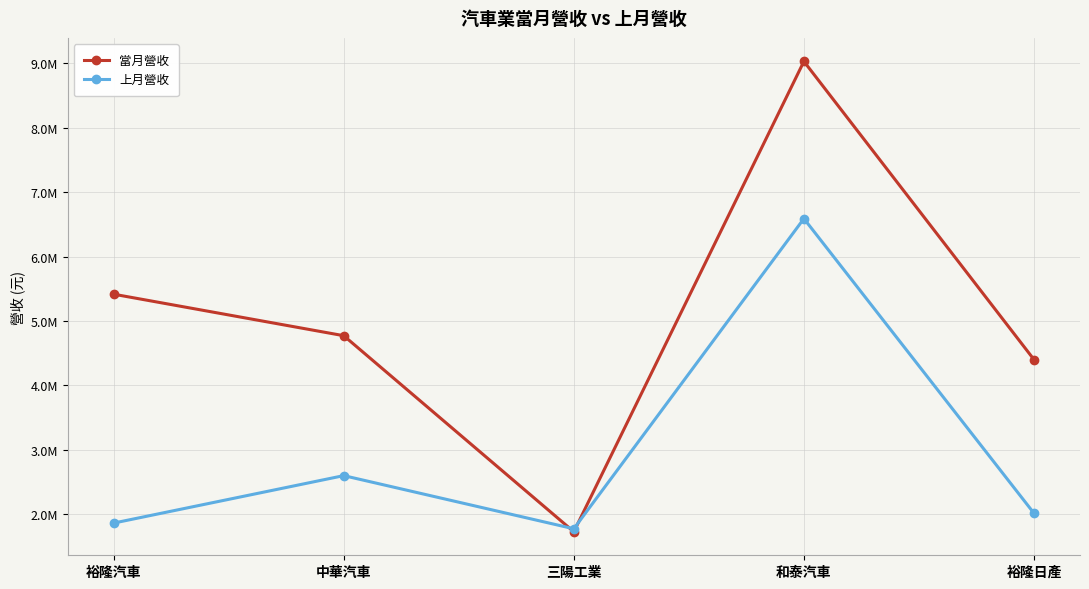

Reading left to right, transcribe all the data shown in this chart.

當月營收: 裕隆汽車=5417178	中華汽車=4773102	三陽工業=1729636	和泰汽車=9030825	裕隆日產=4402283
上月營收: 裕隆汽車=1864470	中華汽車=2600947	三陽工業=1775976	和泰汽車=6590459	裕隆日產=2016862